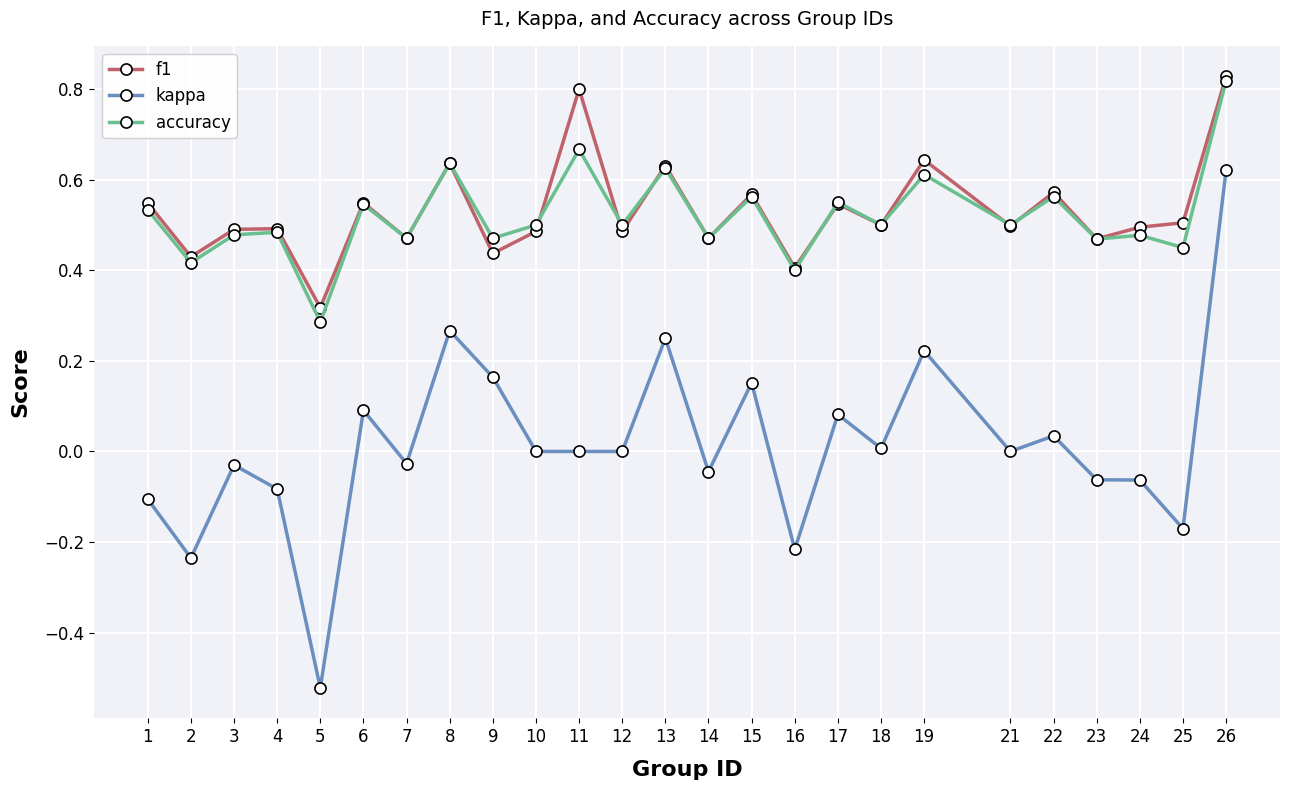

True or false: kappa has more than 1 points higher than both neighbors.

True